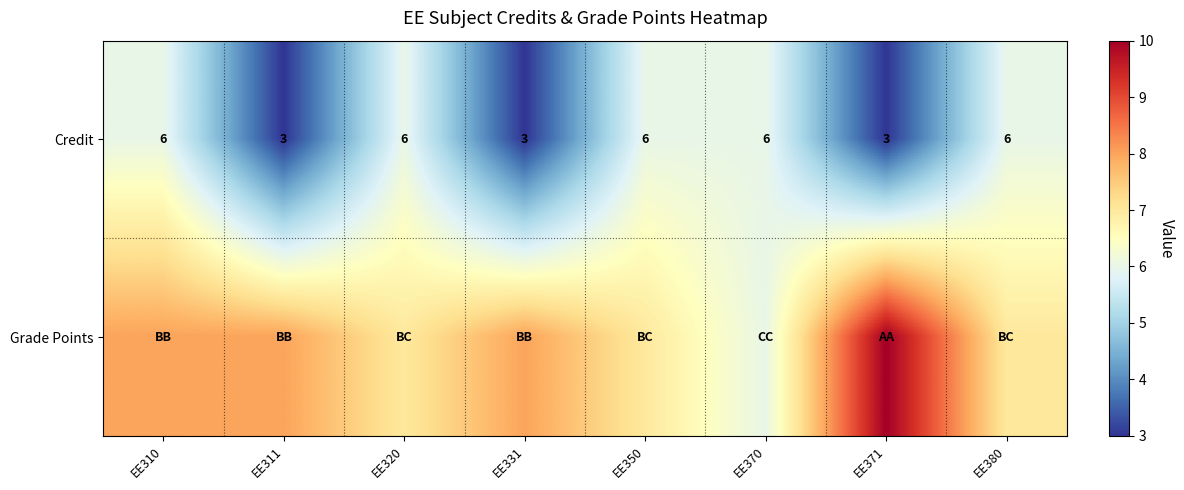

What is the total value across all series at EE350?

13